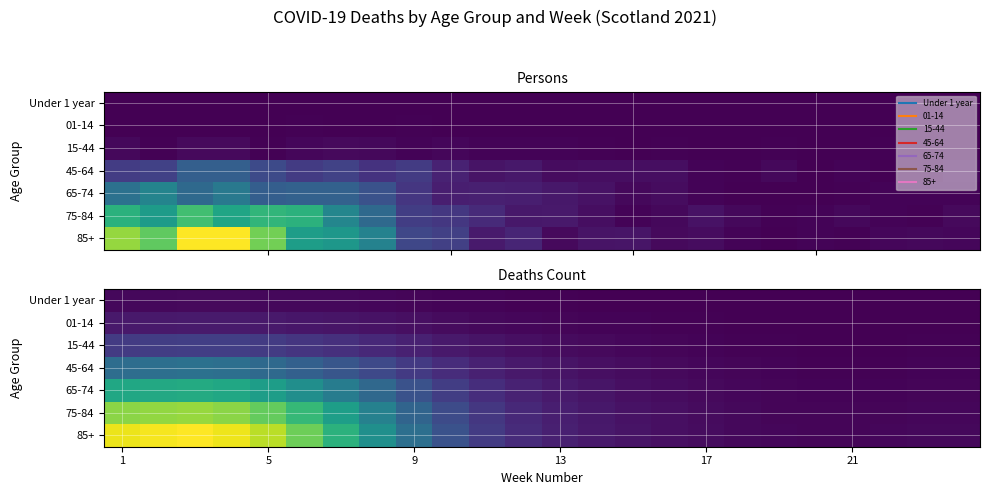

Rank the series by their maximum value, from lowest to highest.

Under 1 year, 01-14, 15-44, 45-64, 65-74, 75-84, 85+